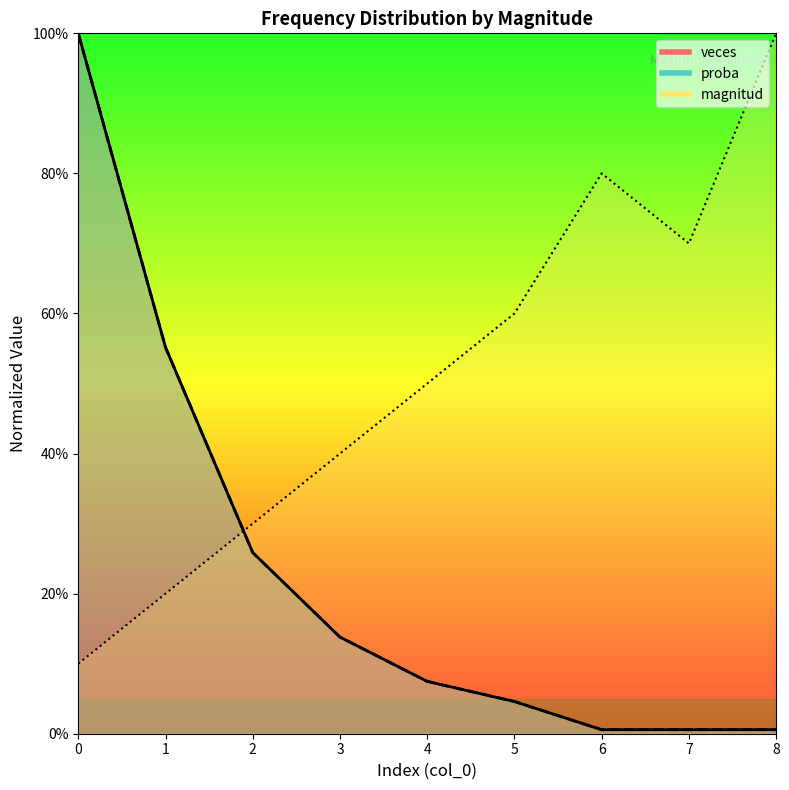

True or false: proba has a value of 0.0 at 7.

True